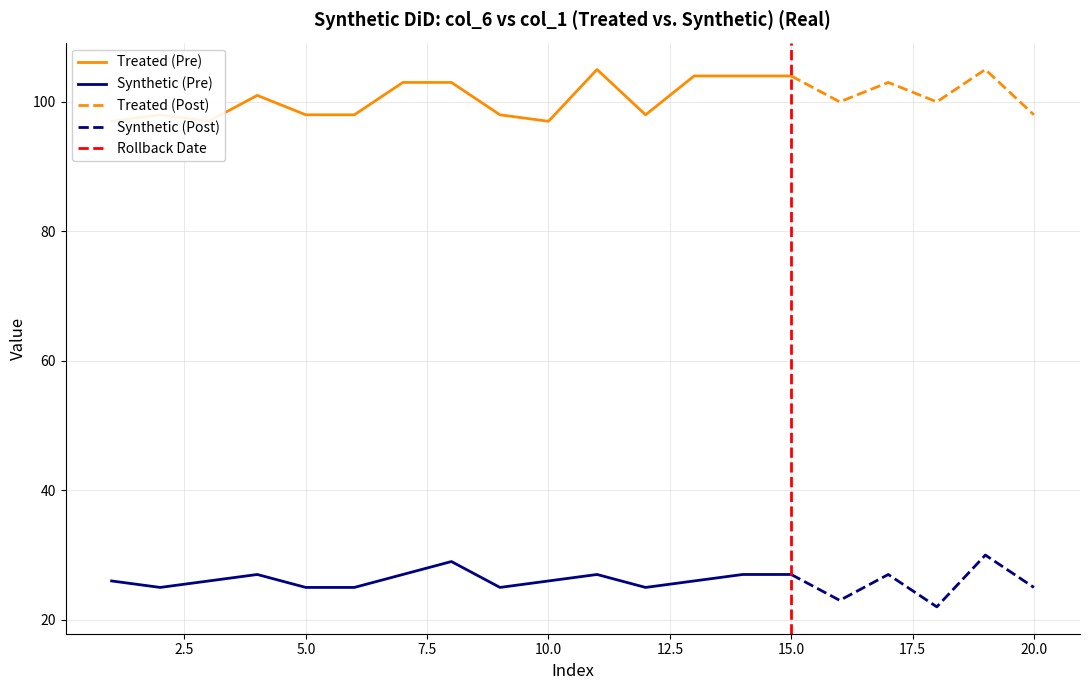

What is the minimum value for Synthetic (Post)?

22